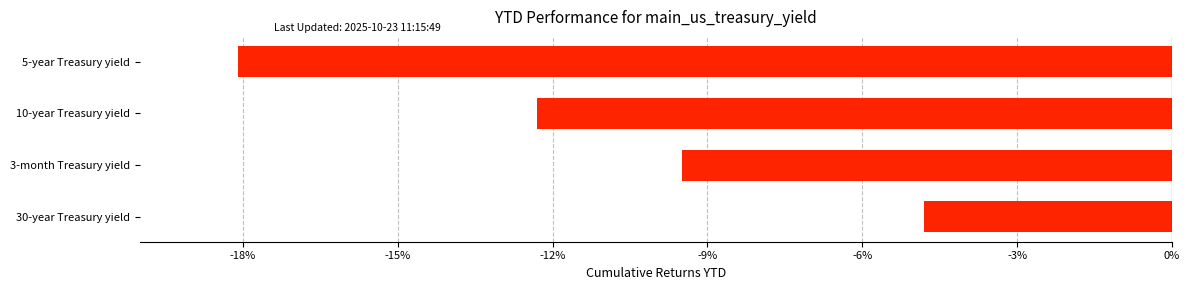

Is it true that the value at 10-year Treasury yield is -12.3?

True